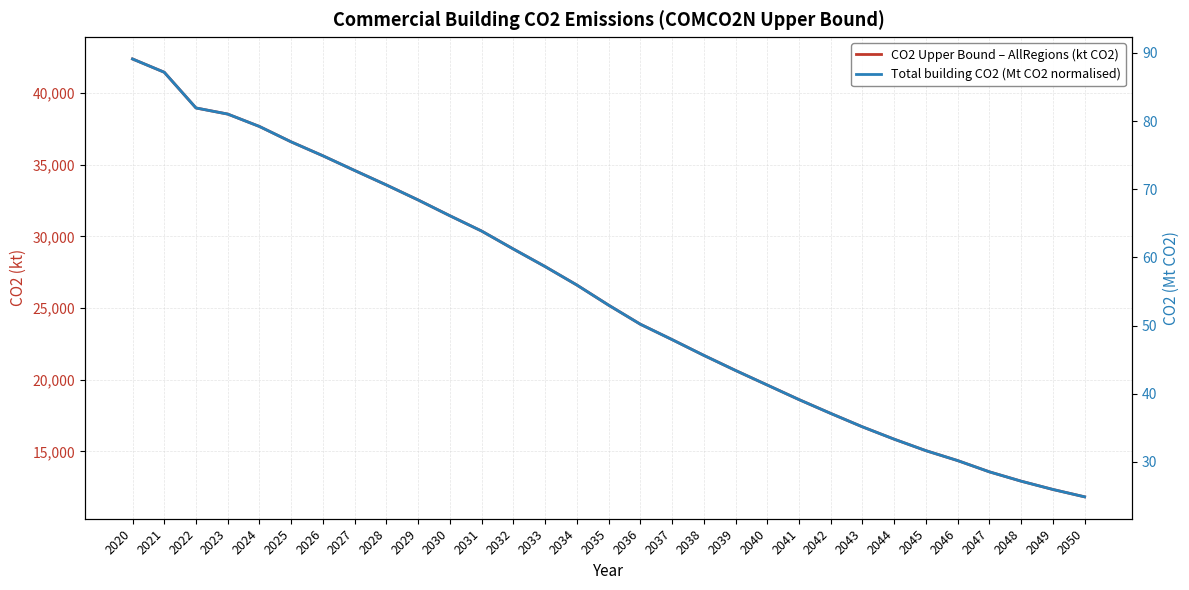

The value of CO2 Upper Bound – AllRegions (kt CO2) at 2025 is 36589.5. True or false?

True